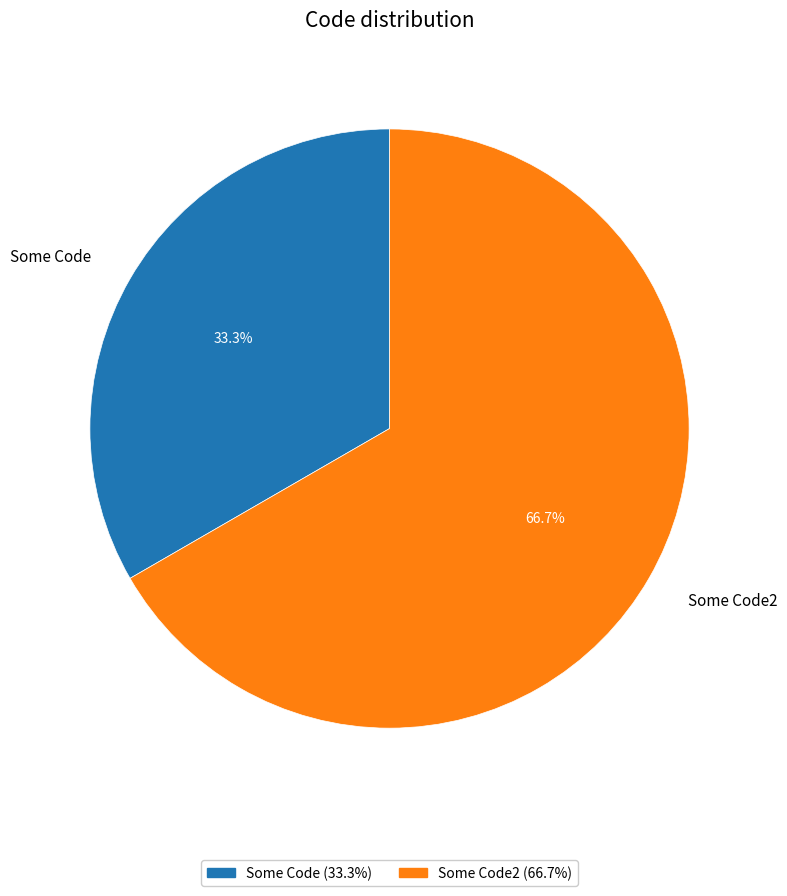

Which category has the biggest portion of the pie?

Some Code2